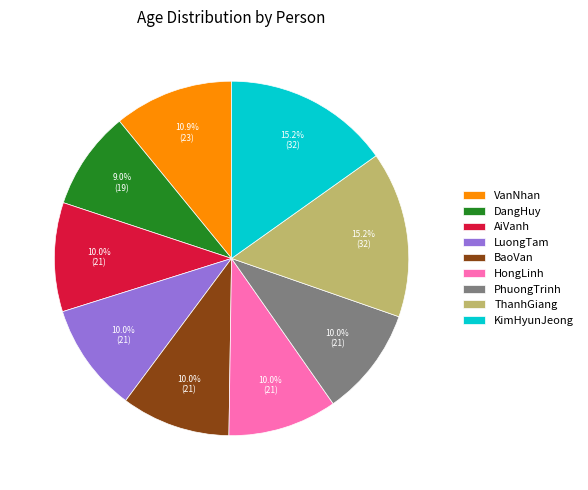

Approximately how many times larger is the value at BaoVan compared to DangHuy?

1.1